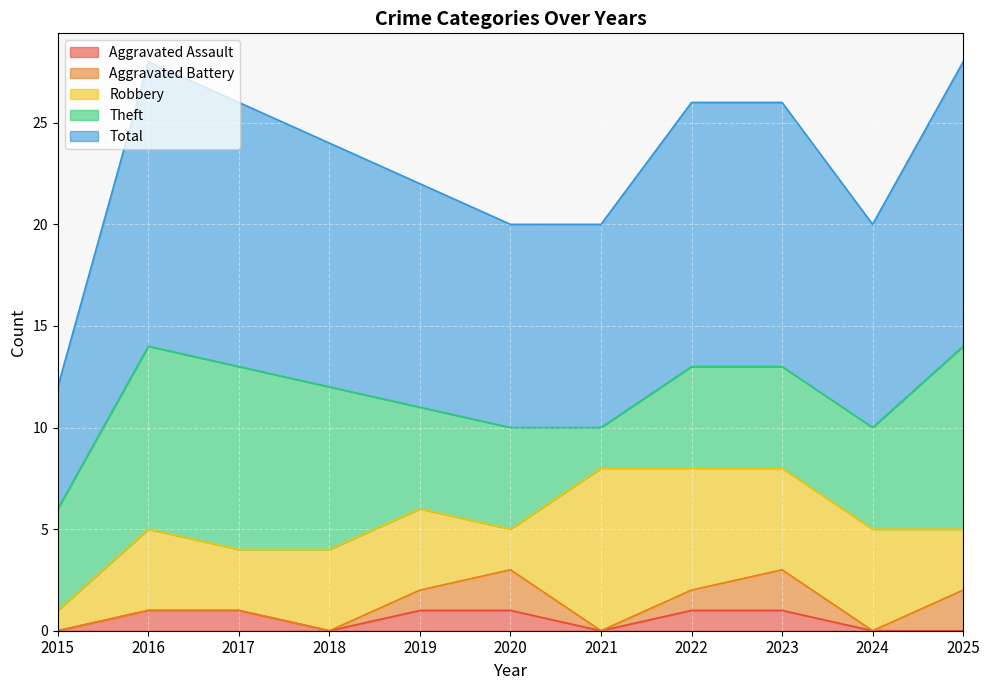

How many series are shown in this chart?

5